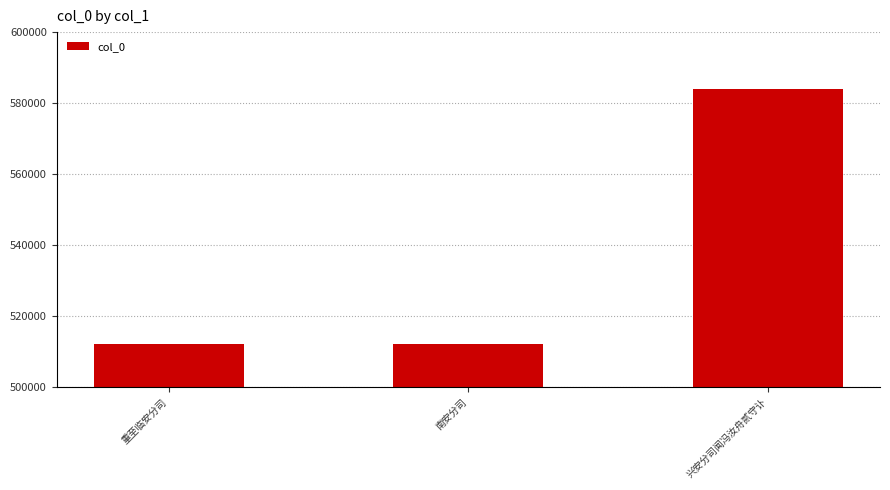

At which category does the chart reach its peak across all series?

兴安分司闻冯汝舟贰守讣